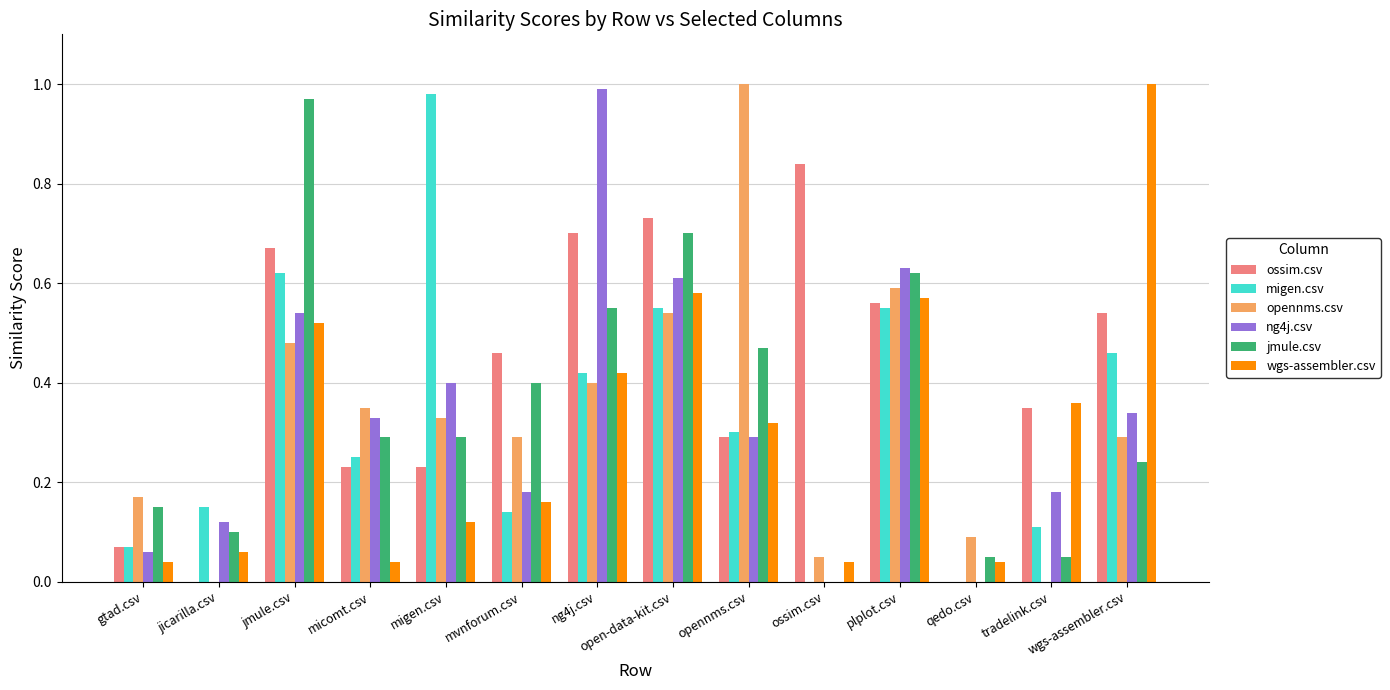

The value of opennms.csv at plplot.csv is 0.6. True or false?

True